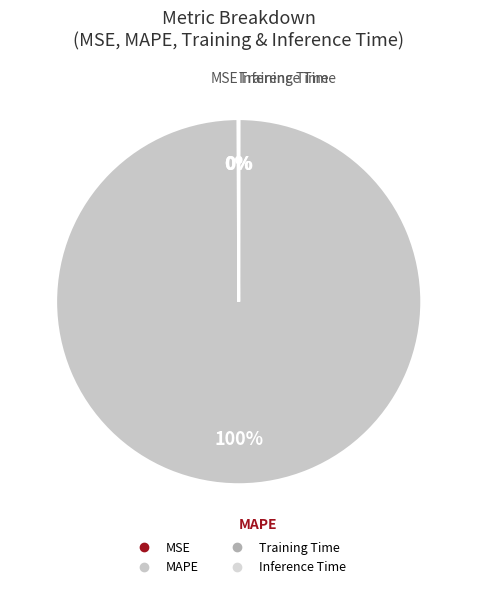

To the nearest percent, what percentage of the pie is MAPE?

100%